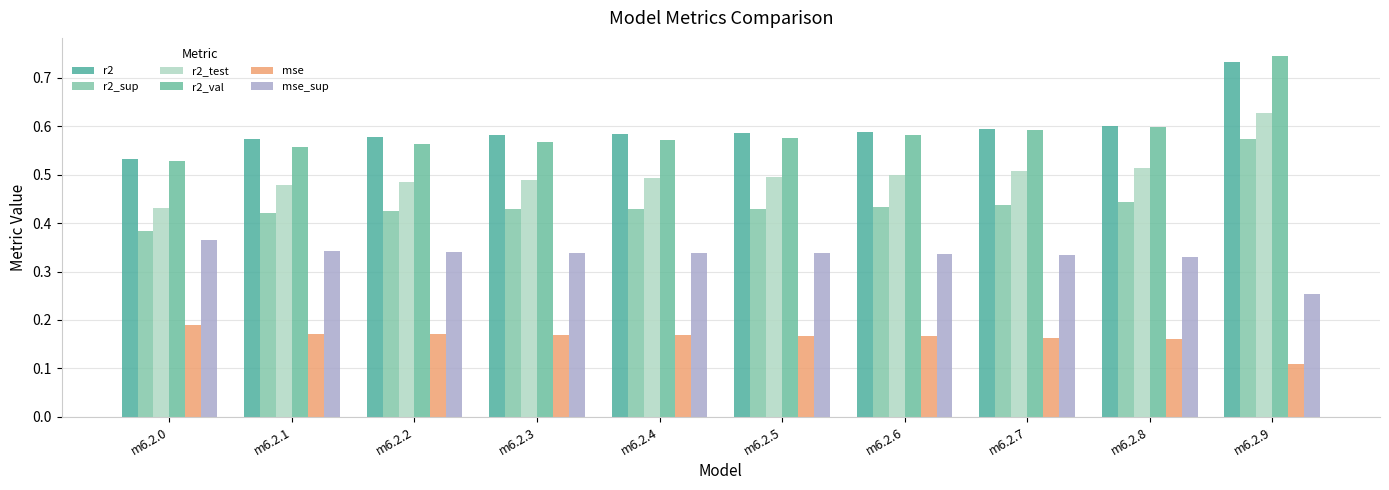

What is the average value of the r2_sup series?

0.4